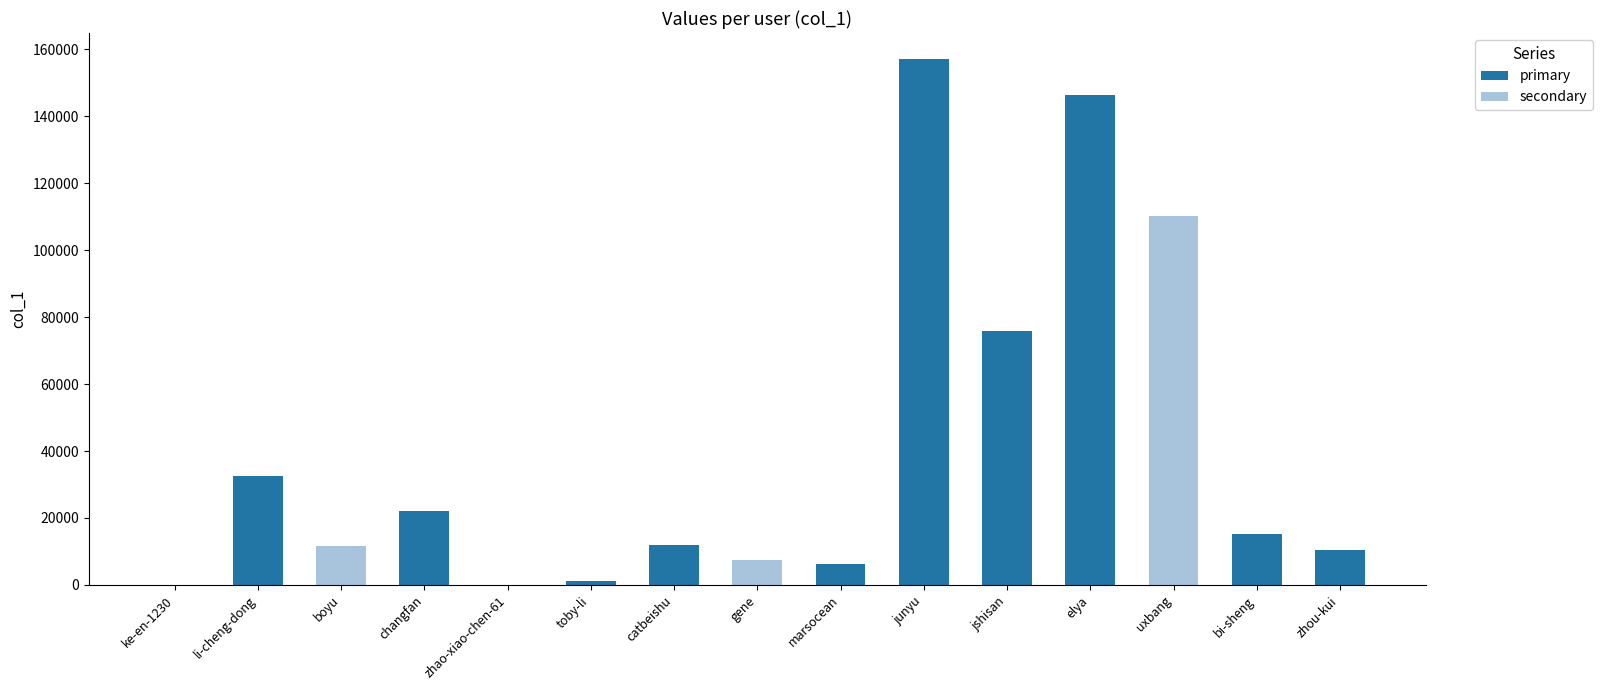

What is the difference between the values at zhou-kui and ke-en-1230?

10286